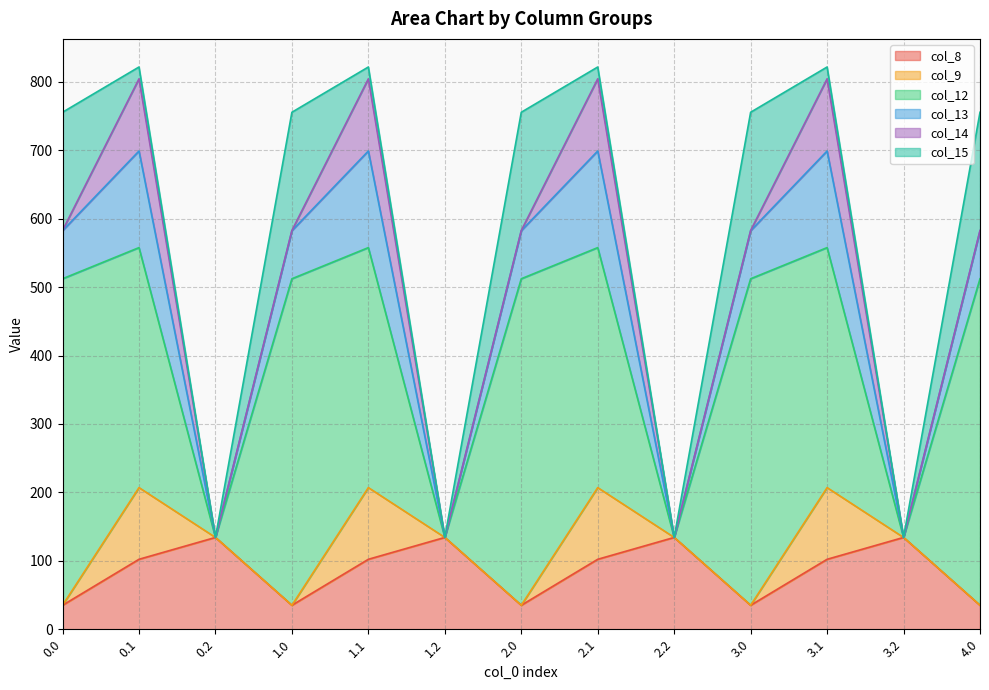

Between 0.1 and 2.1, which series saw the biggest shift?

col_8